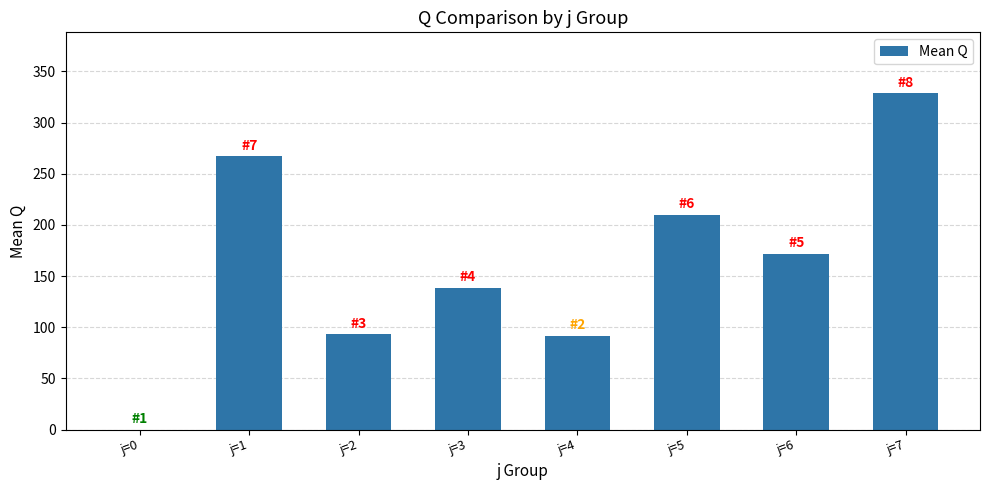

Which label corresponds to the largest value in the chart?

j=7